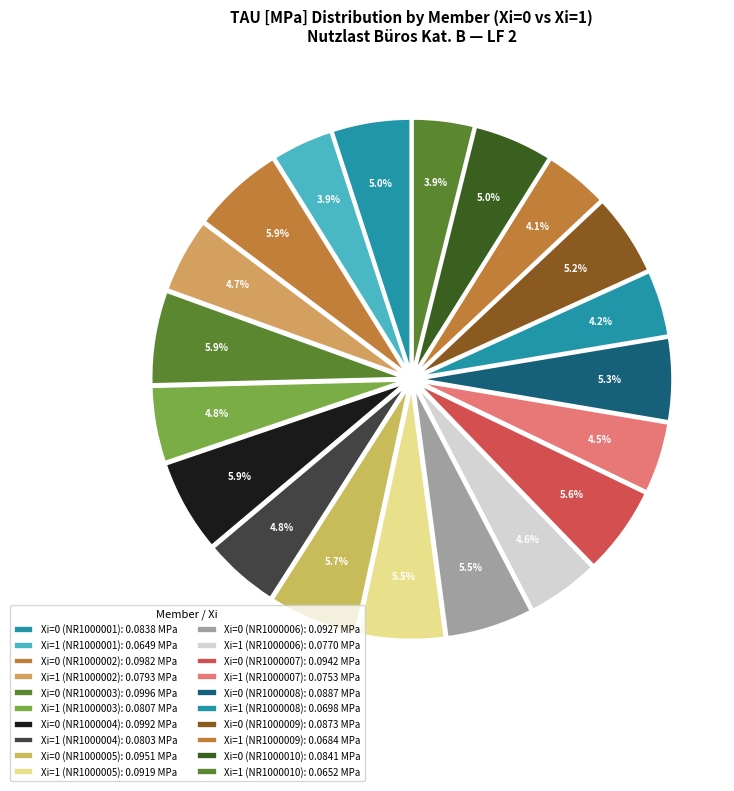

How many segments does this pie chart have?

20